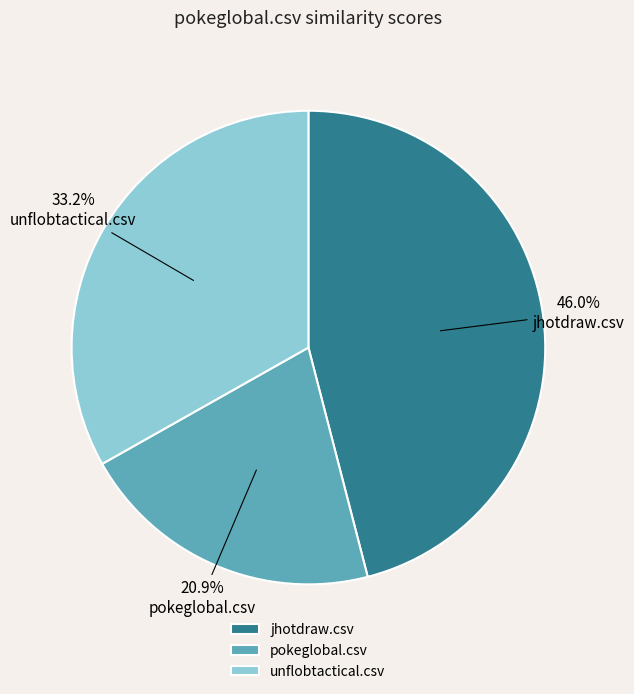

The jhotdraw.csv slice represents 46% of the pie. True or false?

True